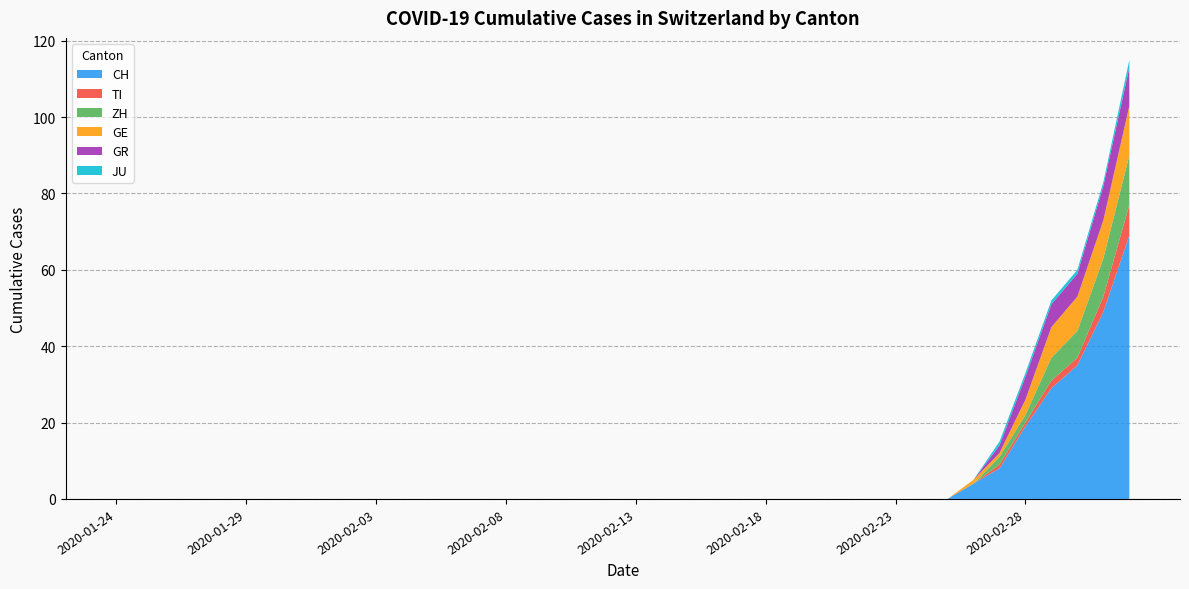

Reading right to left, extract all data points from this chart.

CH: 69	49	35	29	19	8	4	0	0	0	0	0	0	0	0	0	0	0	0	0	0	0	0	0	0	0	0	0	0	0	0	0	0	0	0	0	0	0	0	0
TI: 8	4	2	2	1	1	0	0	0	0	0	0	0	0	0	0	0	0	0	0	0	0	0	0	0	0	0	0	0	0	0	0	0	0	0	0	0	0	0	0
ZH: 13	10	7	6	2	2	0	0	0	0	0	0	0	0	0	0	0	0	0	0	0	0	0	0	0	0	0	0	0	0	0	0	0	0	0	0	0	0	0	0
GE: 13	10	9	8	4	1	1	0	0	0	0	0	0	0	0	0	0	0	0	0	0	0	0	0	0	0	0	0	0	0	0	0	0	0	0	0	0	0	0	0
GR: 10	9	6	6	6	2	0	0	0	0	0	0	0	0	0	0	0	0	0	0	0	0	0	0	0	0	0	0	0	0	0	0	0	0	0	0	0	0	0	0
JU: 2	1	1	1	1	1	0	0	0	0	0	0	0	0	0	0	0	0	0	0	0	0	0	0	0	0	0	0	0	0	0	0	0	0	0	0	0	0	0	0